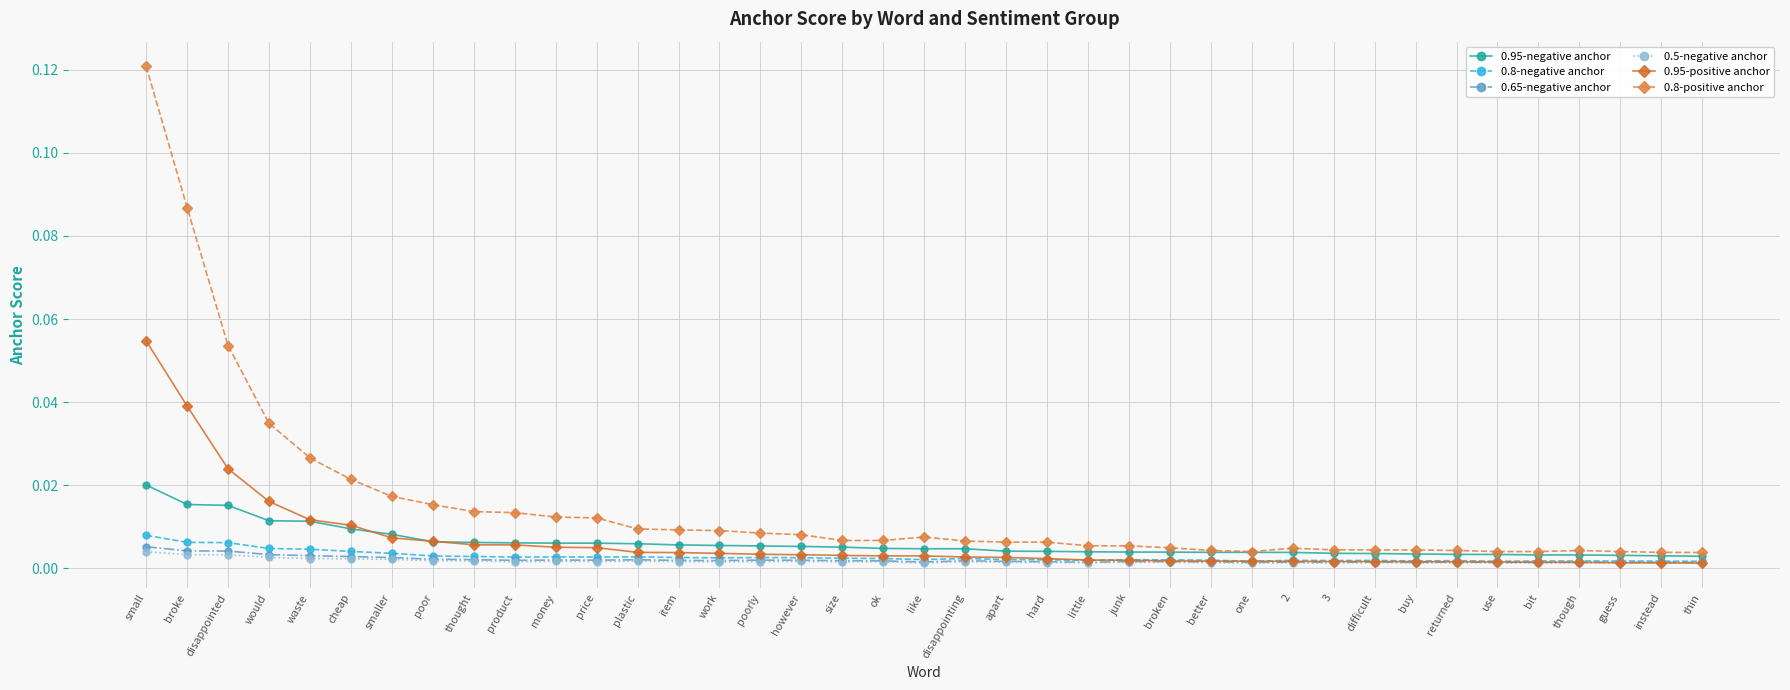

Which series has the largest range (max minus min)?

0.8-positive anchor